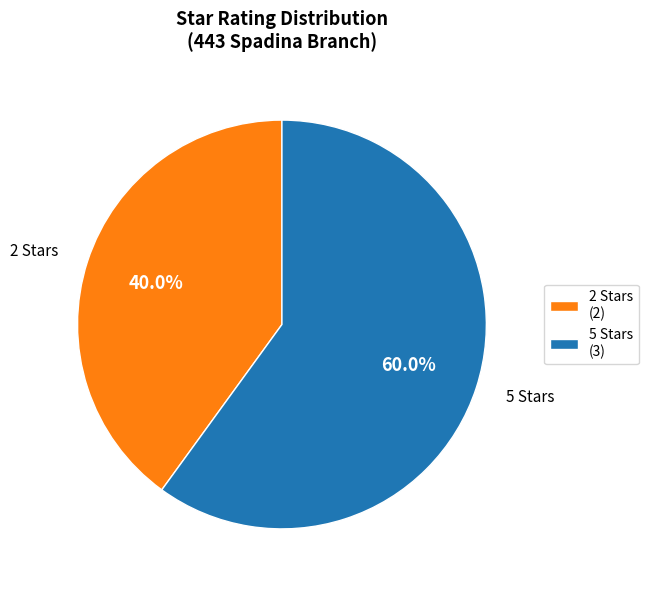

To the nearest percent, what is the average slice percentage?

50%